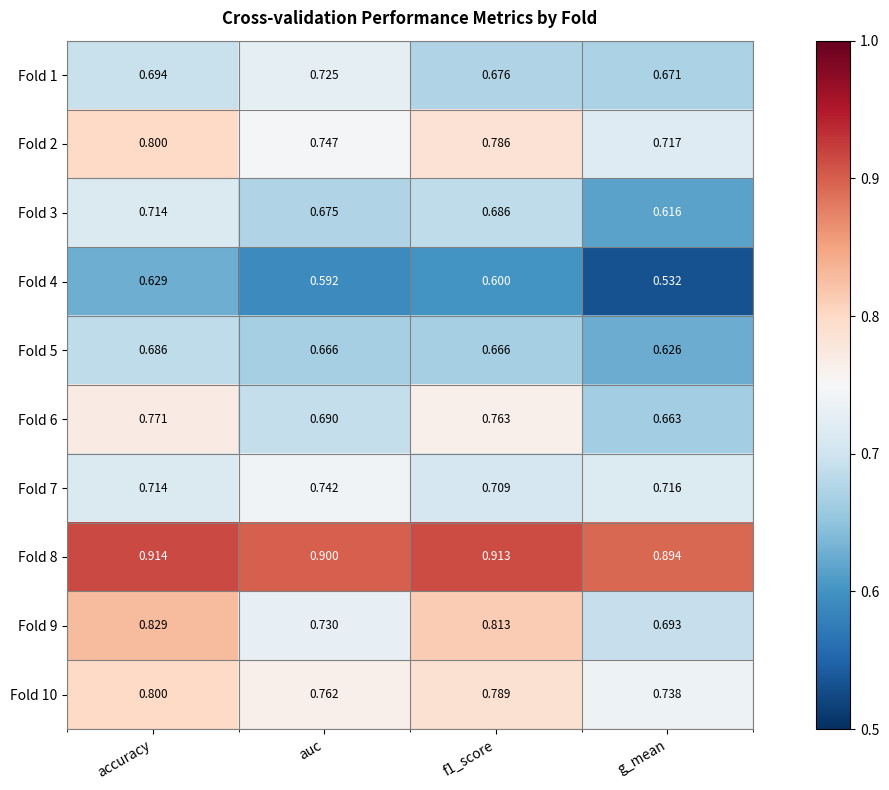

Which label corresponds to the largest value in the chart?

accuracy